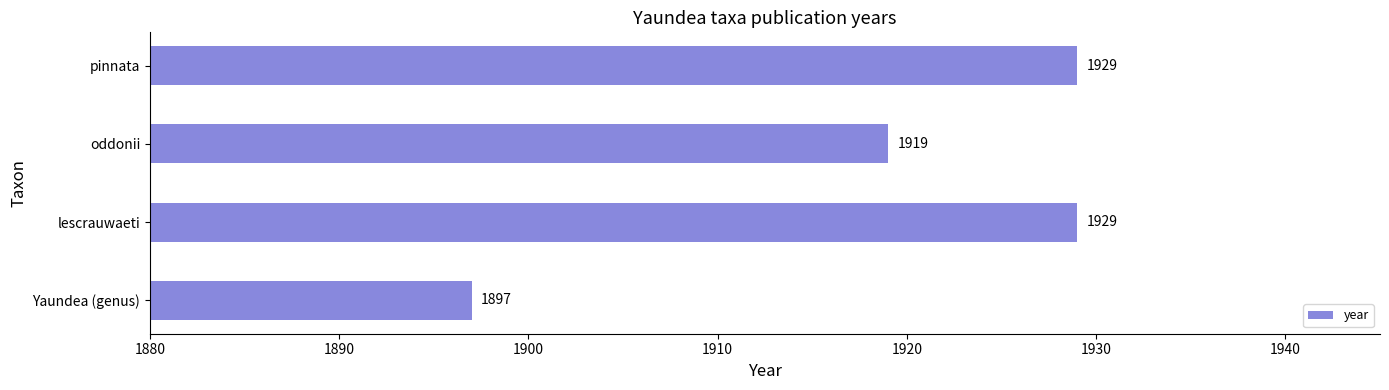

Count the values in the range 1919 to 1929.

3